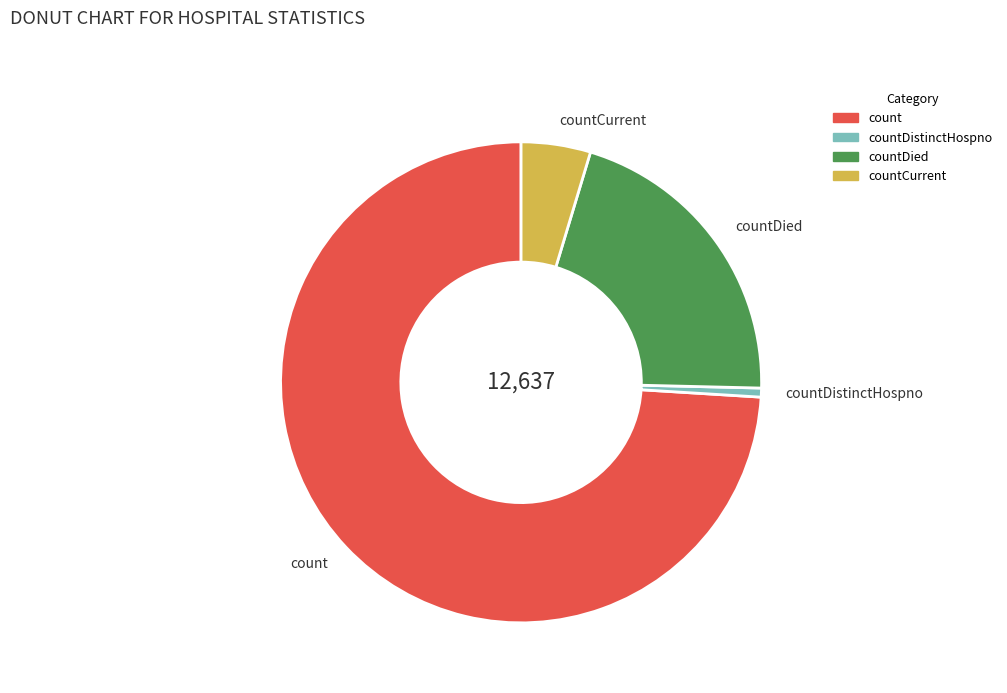

Rank the categories by value from highest to lowest.

count, countDied, countCurrent, countDistinctHospno